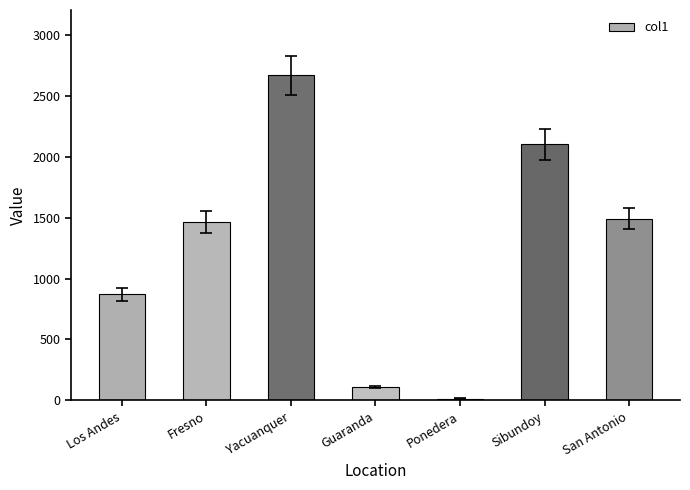

What is the minimum value shown in the chart?

15